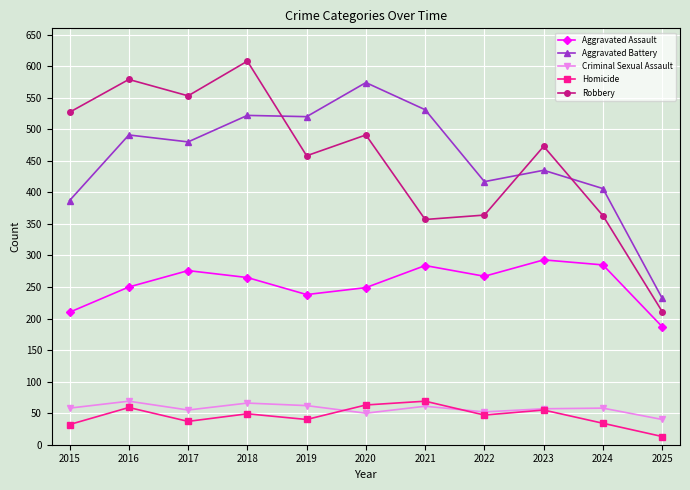

How many lines are shown in the chart?

5